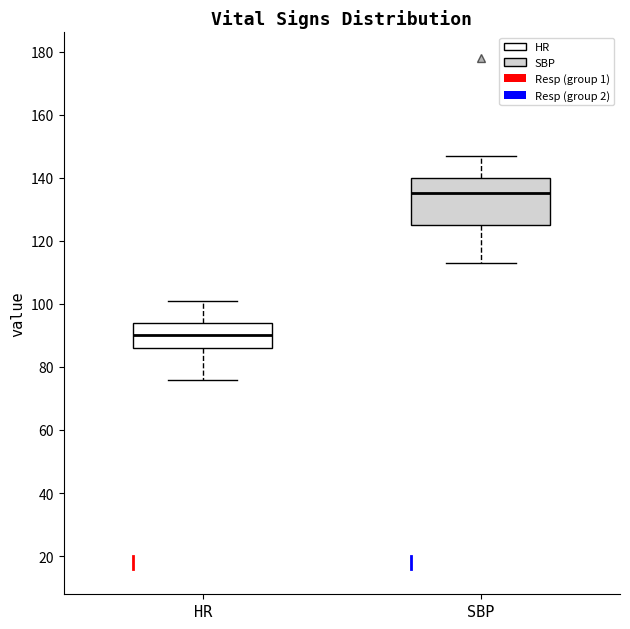

Reading left to right, transcribe this box plot: for each box, give where its median line is, the range the box spans, and where its two whiskers end, as read against the y-axis. The values are not printed on the chart, so give them approximately, as read against the axis.

HR: median 90, box 86 to 94, whiskers 76 to 102
SBP: median 136, box 126 to 140, whiskers 114 to 148